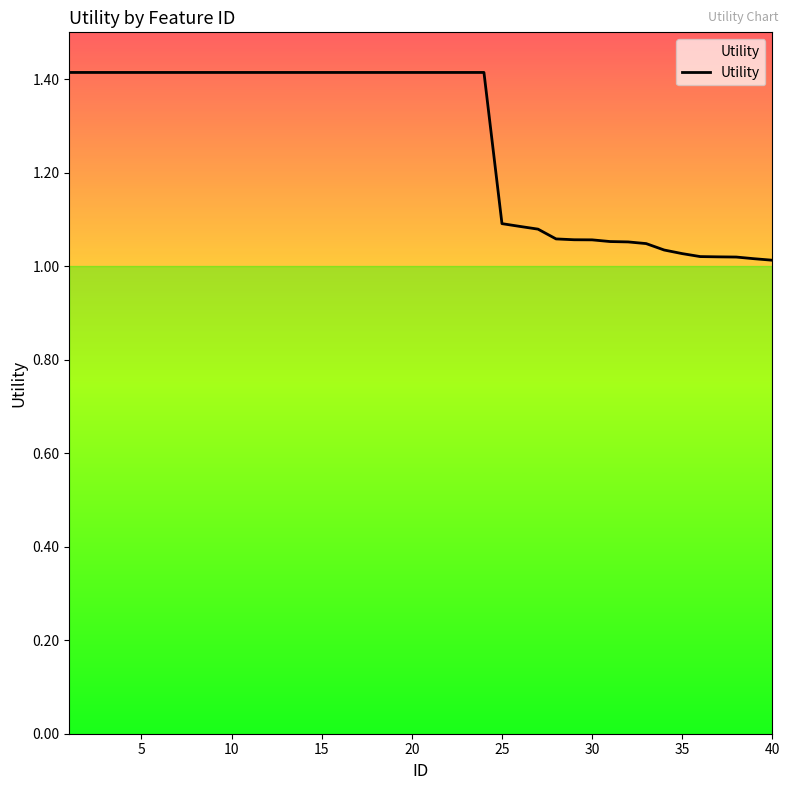

What is the greatest value displayed?

1.4